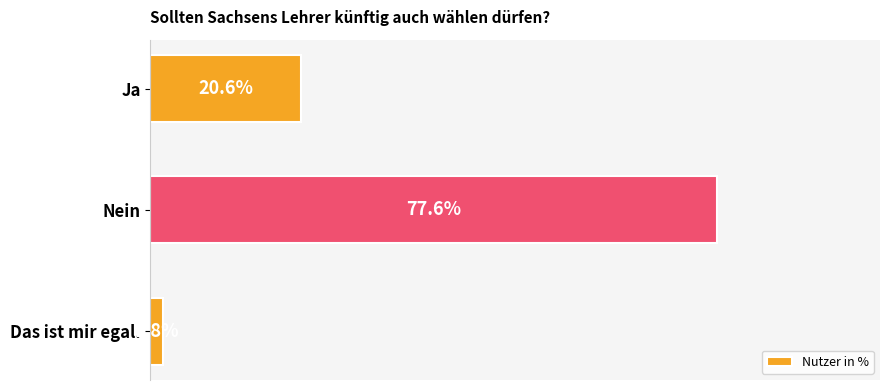

What is the label of the 2nd bar from the bottom?

Nein